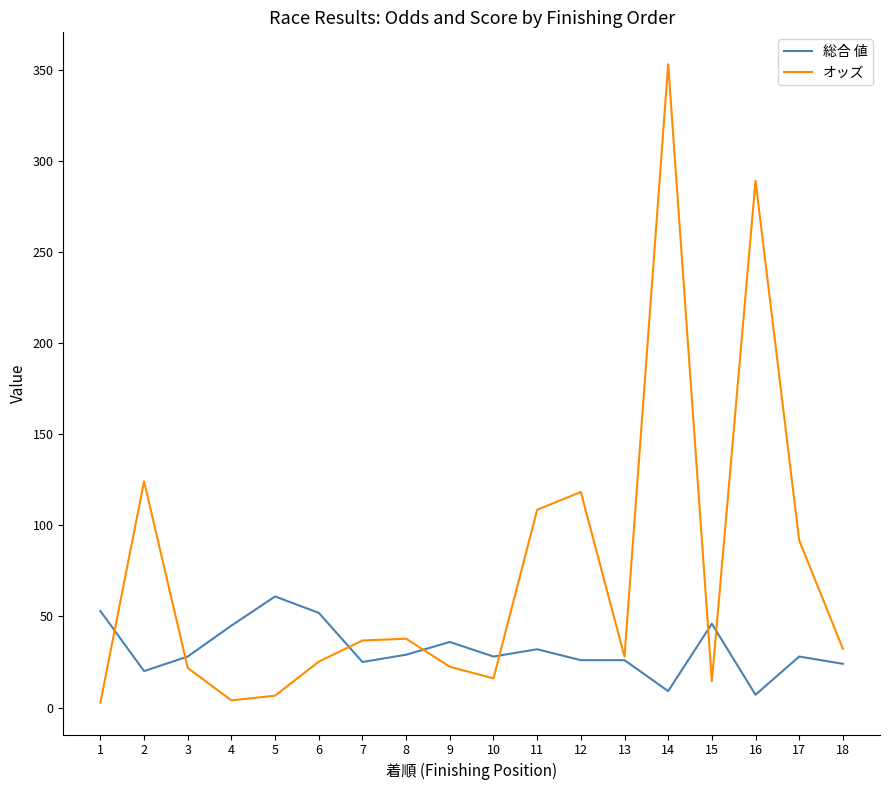

Which series has the largest range (max minus min)?

オッズ